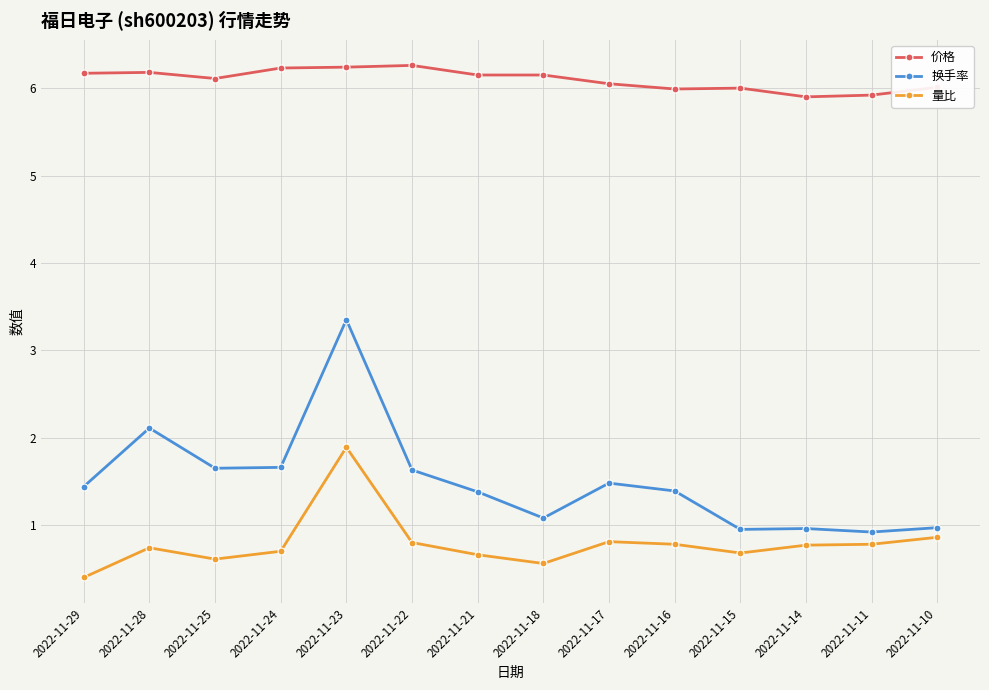

What is the difference between the second highest and minimum values in the 价格 series?

0.3